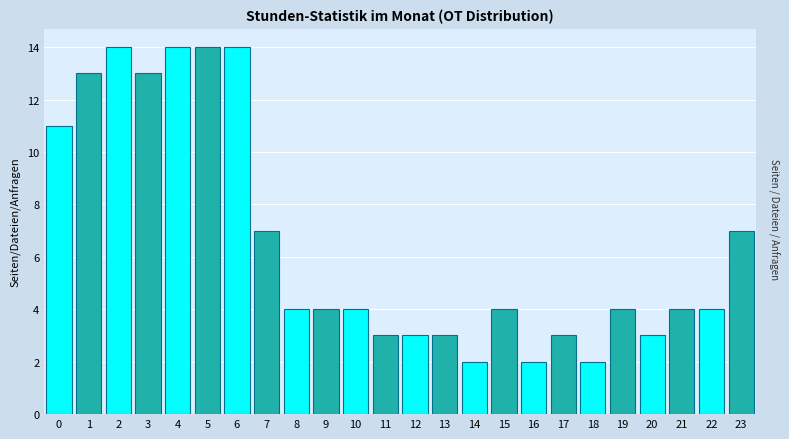

Reading right to left, list all the values displayed in this chart.

7	4	4	3	4	2	3	2	4	2	3	3	3	4	4	4	7	14	14	14	13	14	13	11